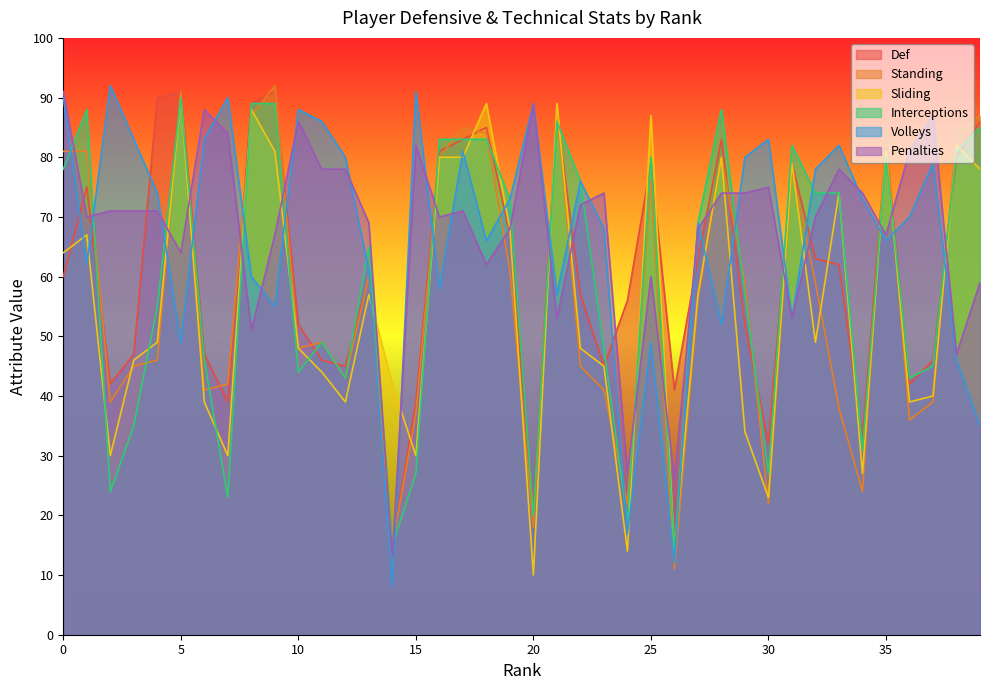

The value of Def at 3 is 69. True or false?

False